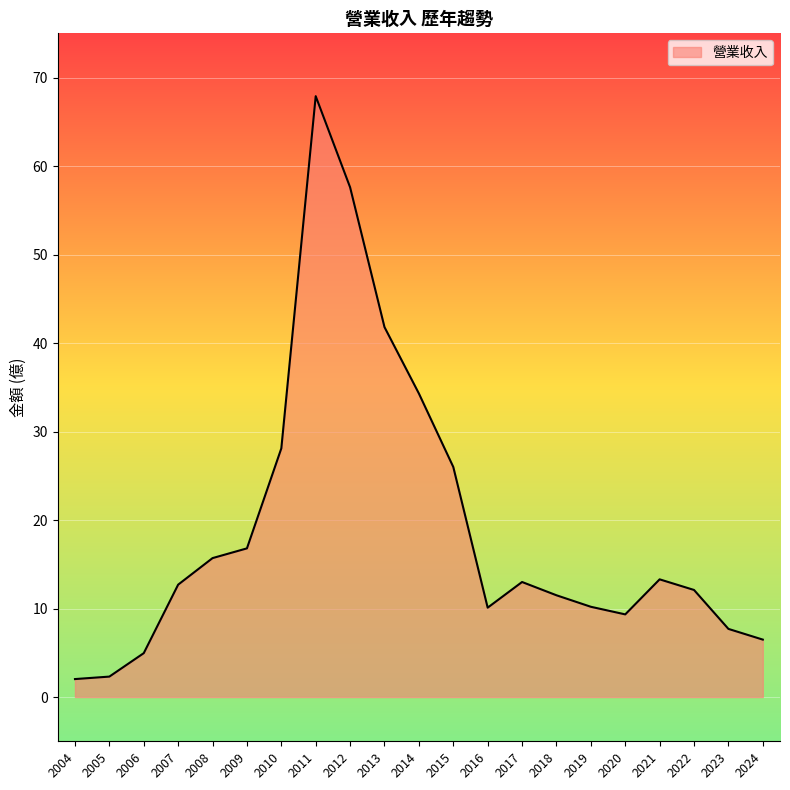

What is the difference between the maximum and minimum values?

65.9